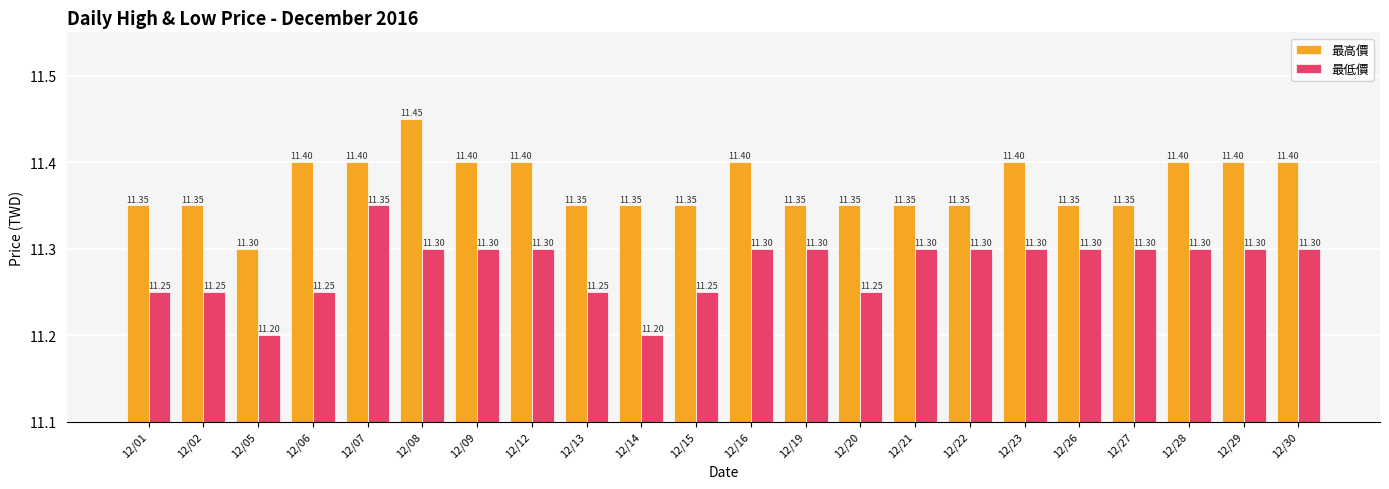

Is it true that 最高價 equals 15.6 at 12/15?

False